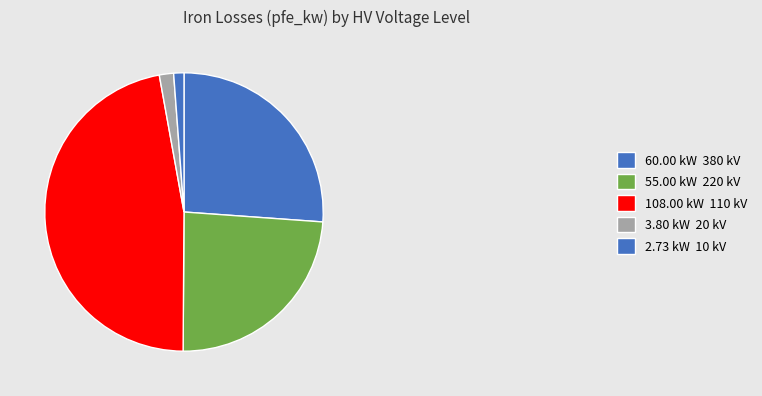

Count the number of slices in the pie.

5